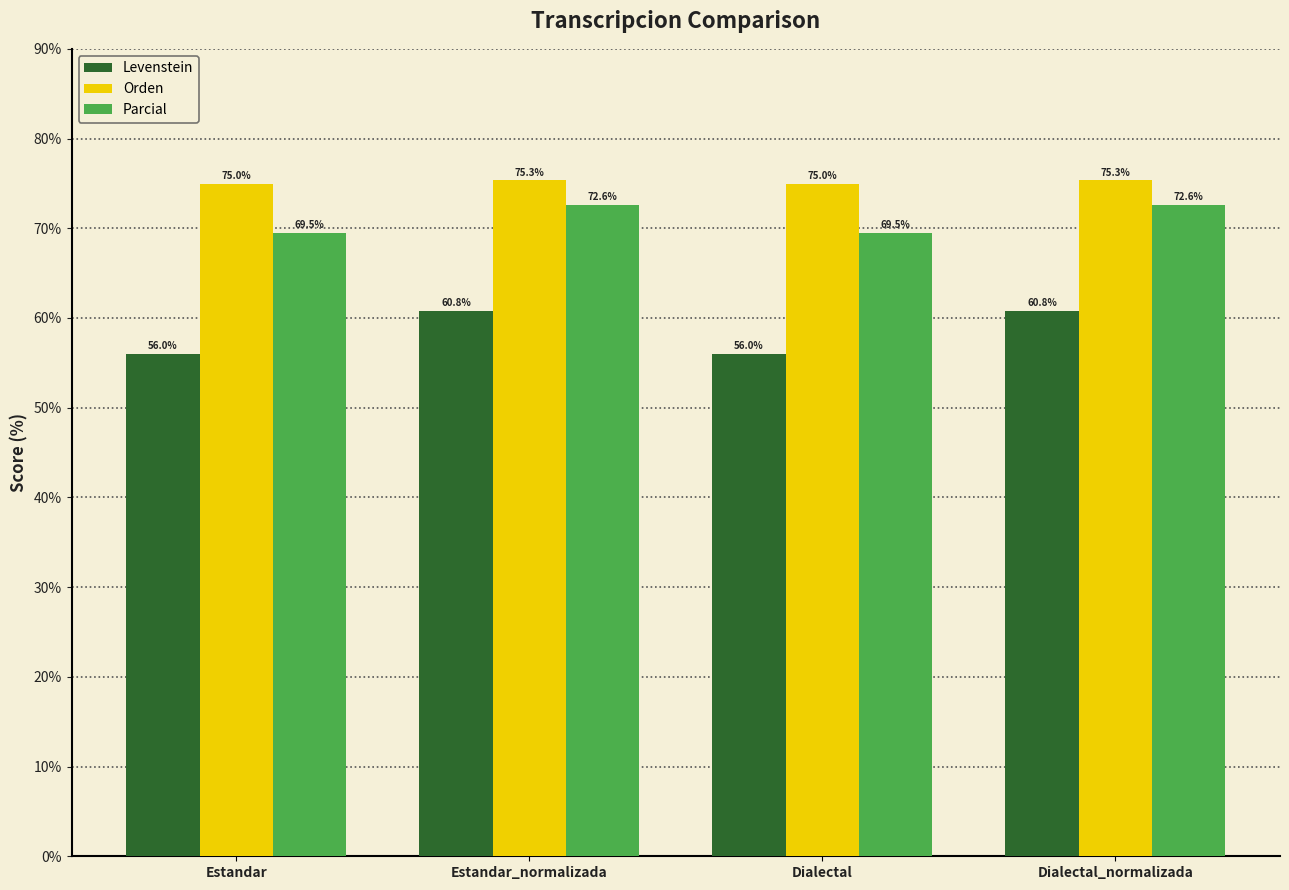

Rank the series by their maximum value, from lowest to highest.

Levenstein, Parcial, Orden